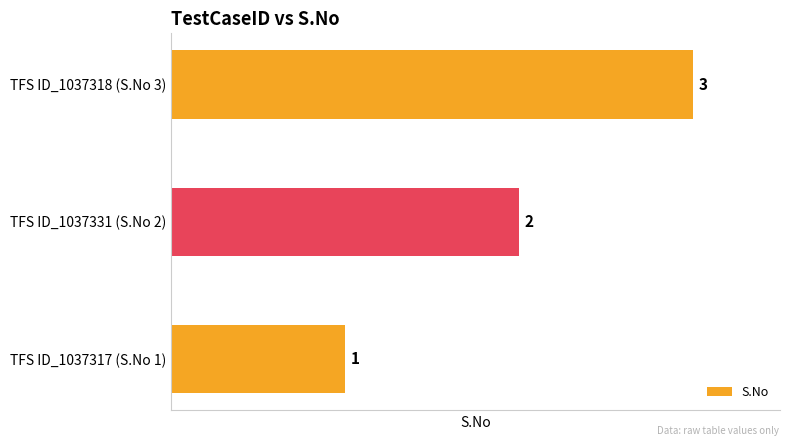

List the labels in order of value, smallest first.

TFS ID_1037317 (S.No 1), TFS ID_1037331 (S.No 2), TFS ID_1037318 (S.No 3)